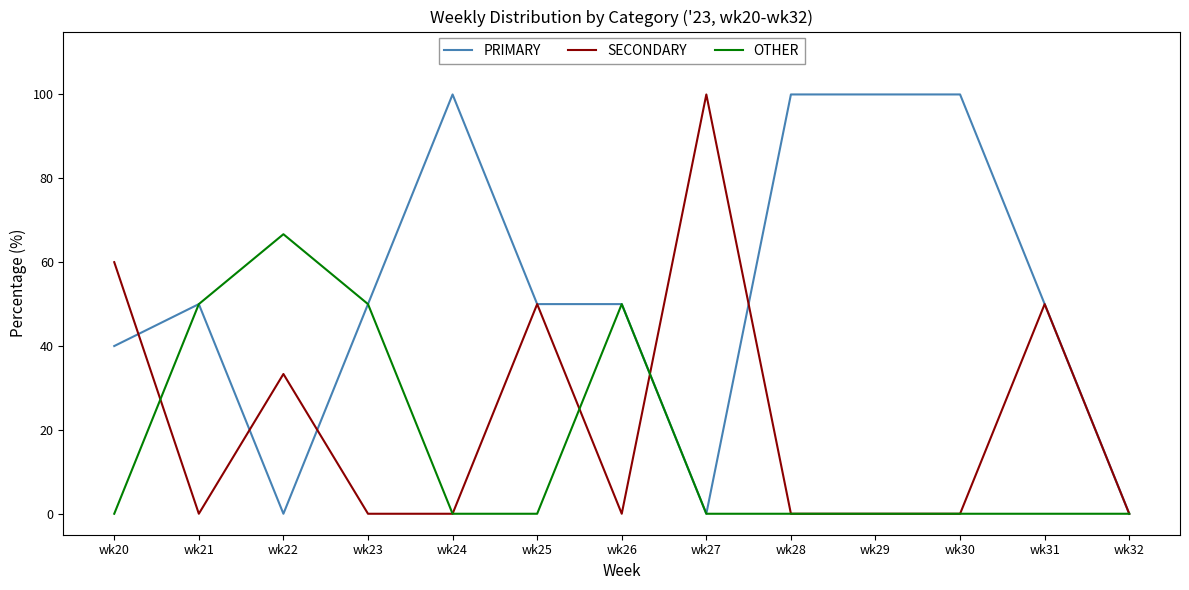

What is the highest value of the SECONDARY series?

100.0